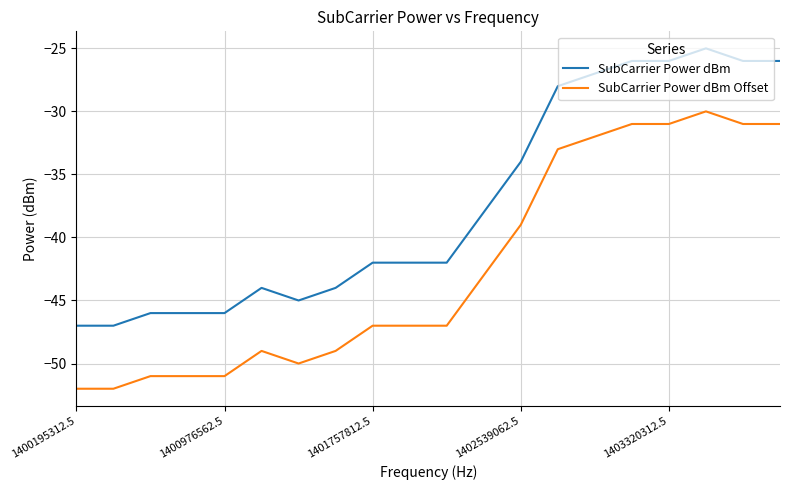

Rank the series by their maximum value, from lowest to highest.

SubCarrier Power dBm Offset, SubCarrier Power dBm